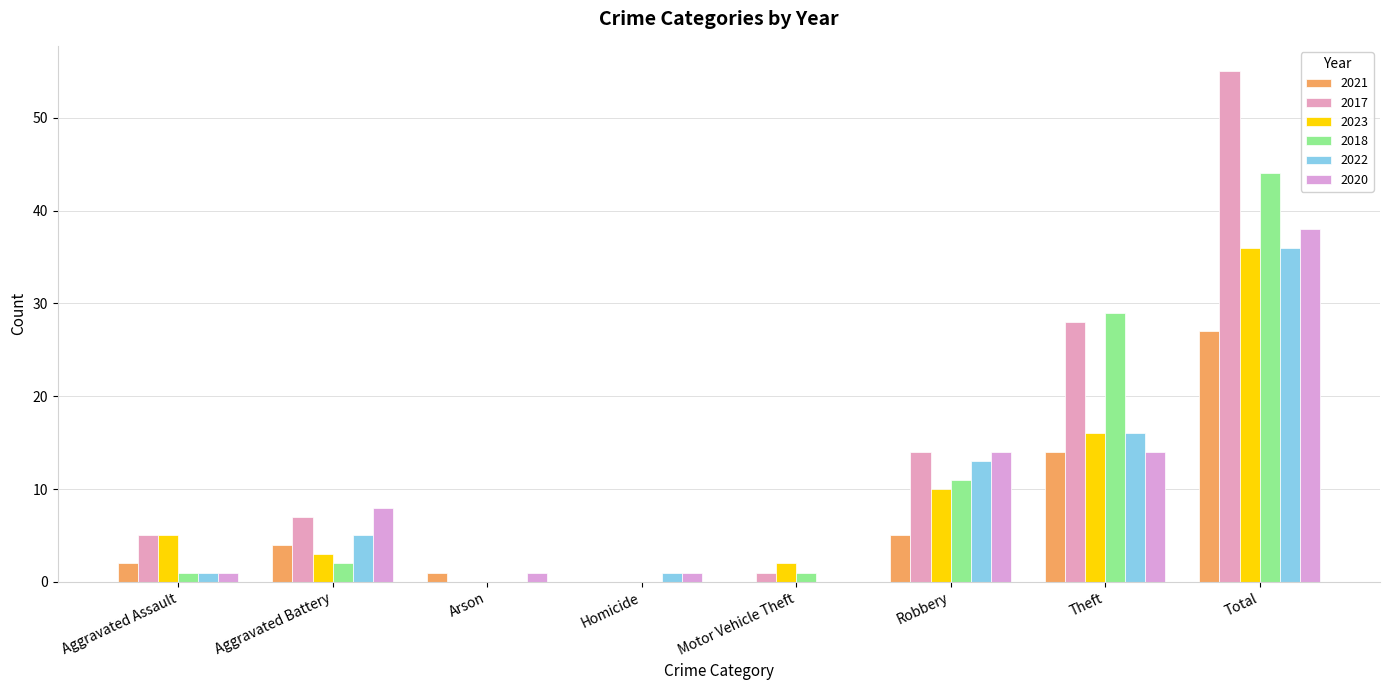

What is the sum of the 2020 values at Homicide and Aggravated Assault?

2